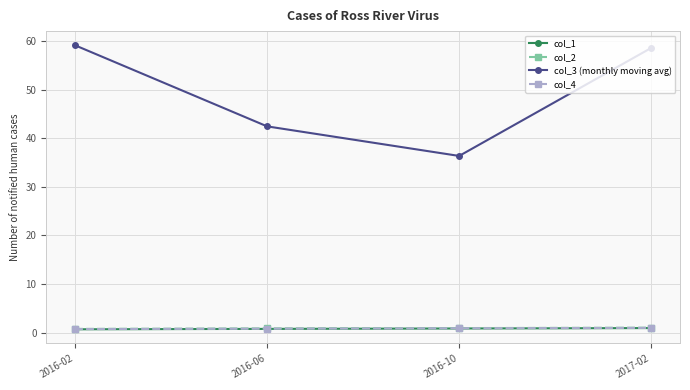

True or false: col_3 (monthly moving avg) has a value of 42.5 at 2016-06.

True